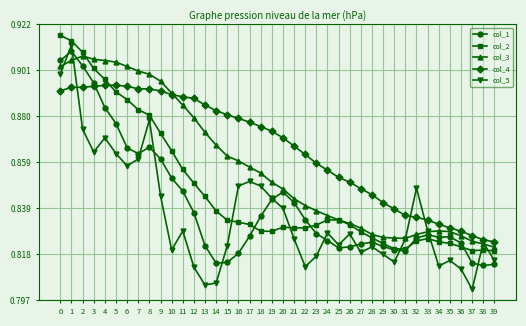

Which series changed the most between 1 and 9?

col_5